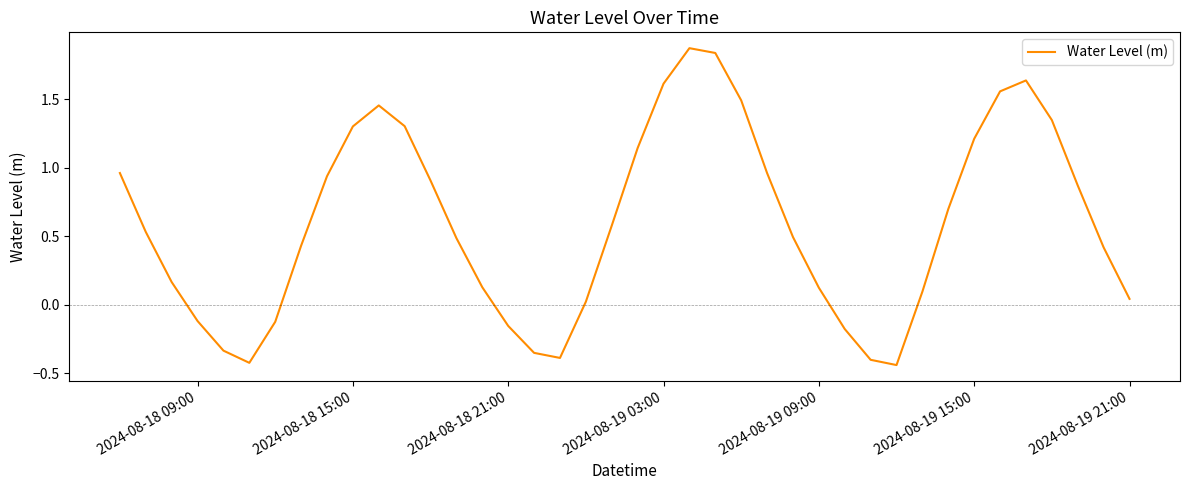

Does the chart have visible grid lines?

No